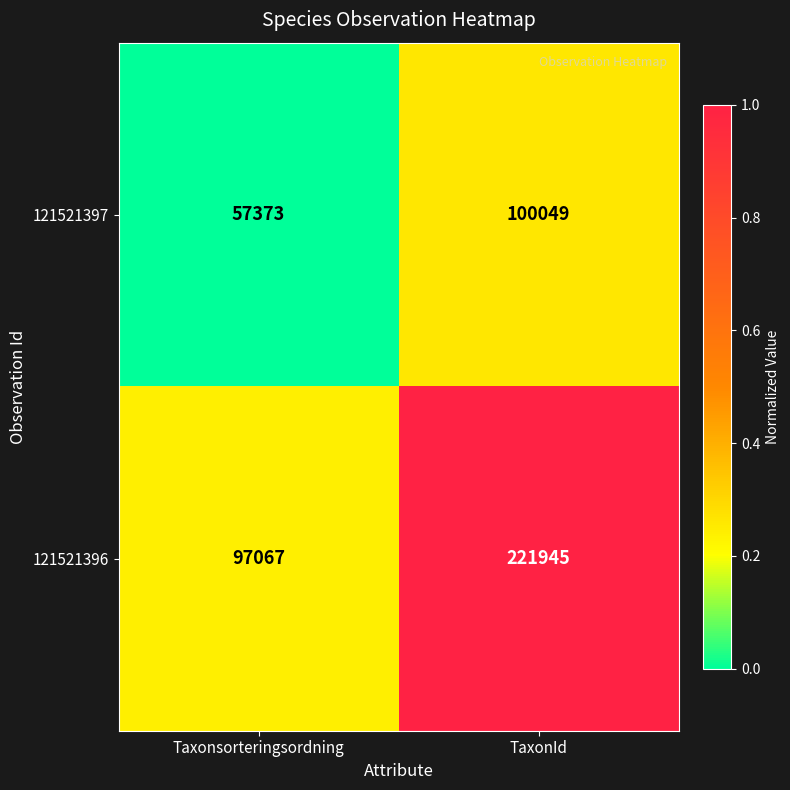

What is the sum of all 121521396 values?

319012